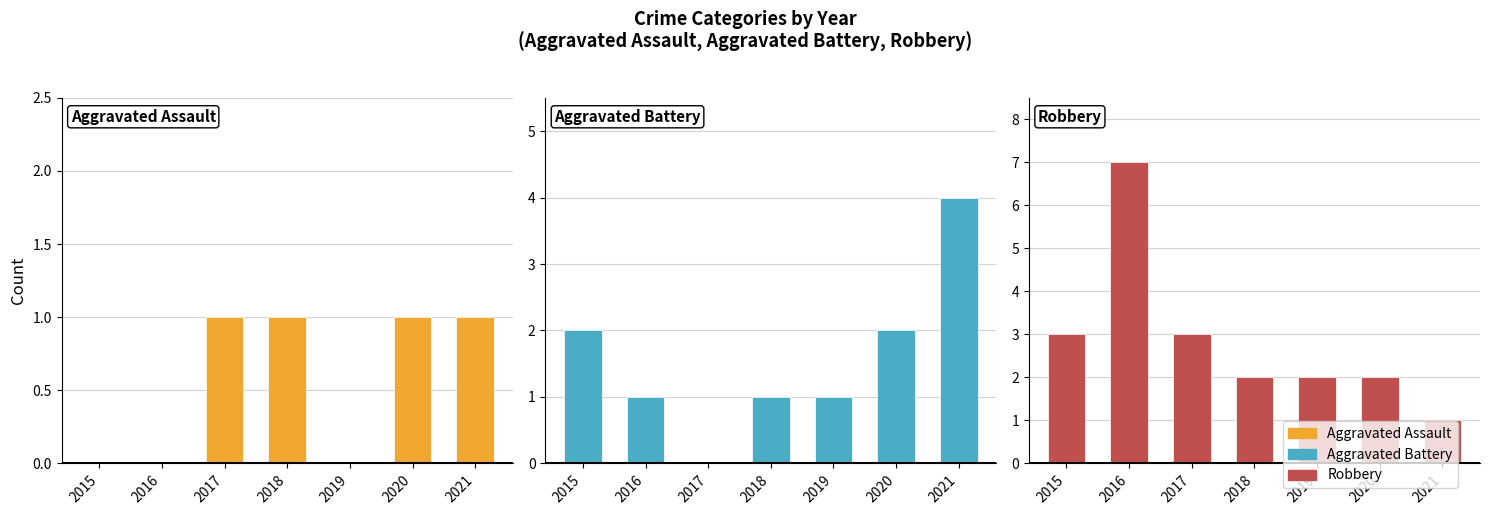

What is the value of the Aggravated Assault bar at the 6th from the left?

1